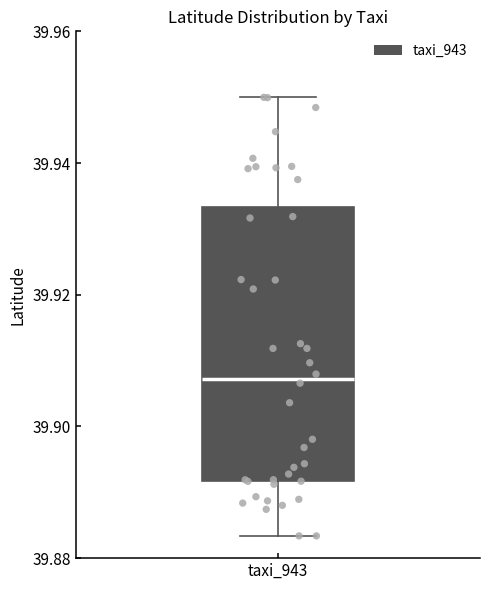

Transcribe this box plot: give where the median line is, the range the box spans, and where the two whiskers end, as read against the y-axis. The values are not printed on the chart, so give them approximately, as read against the axis.

median 39.908, box 39.892 to 39.934, whiskers 39.884 to 39.950